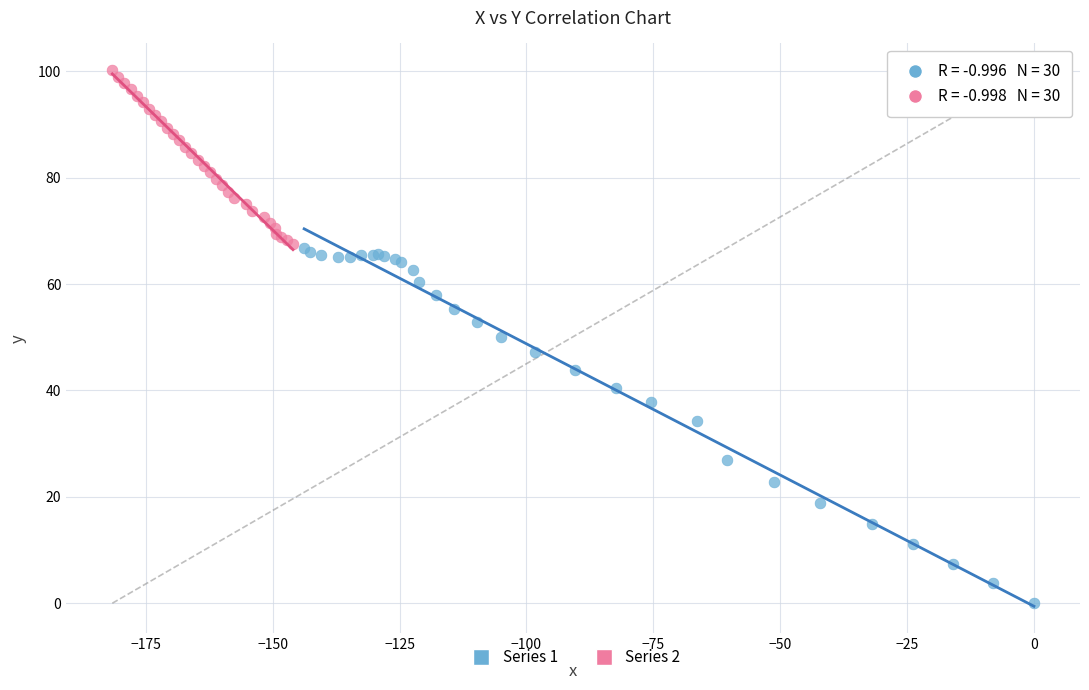

Which series has the widest spread of Y values?

Series 1